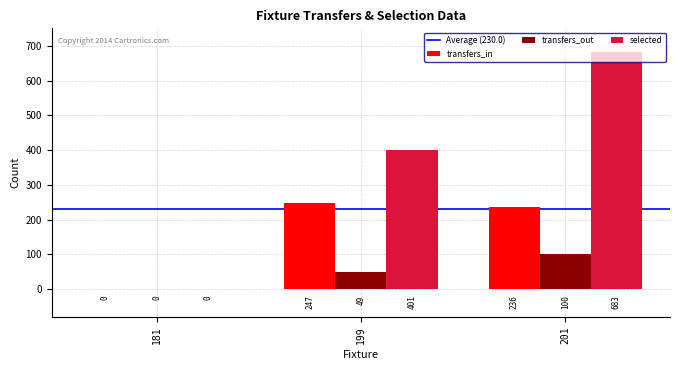

How many data points does each series have?

3